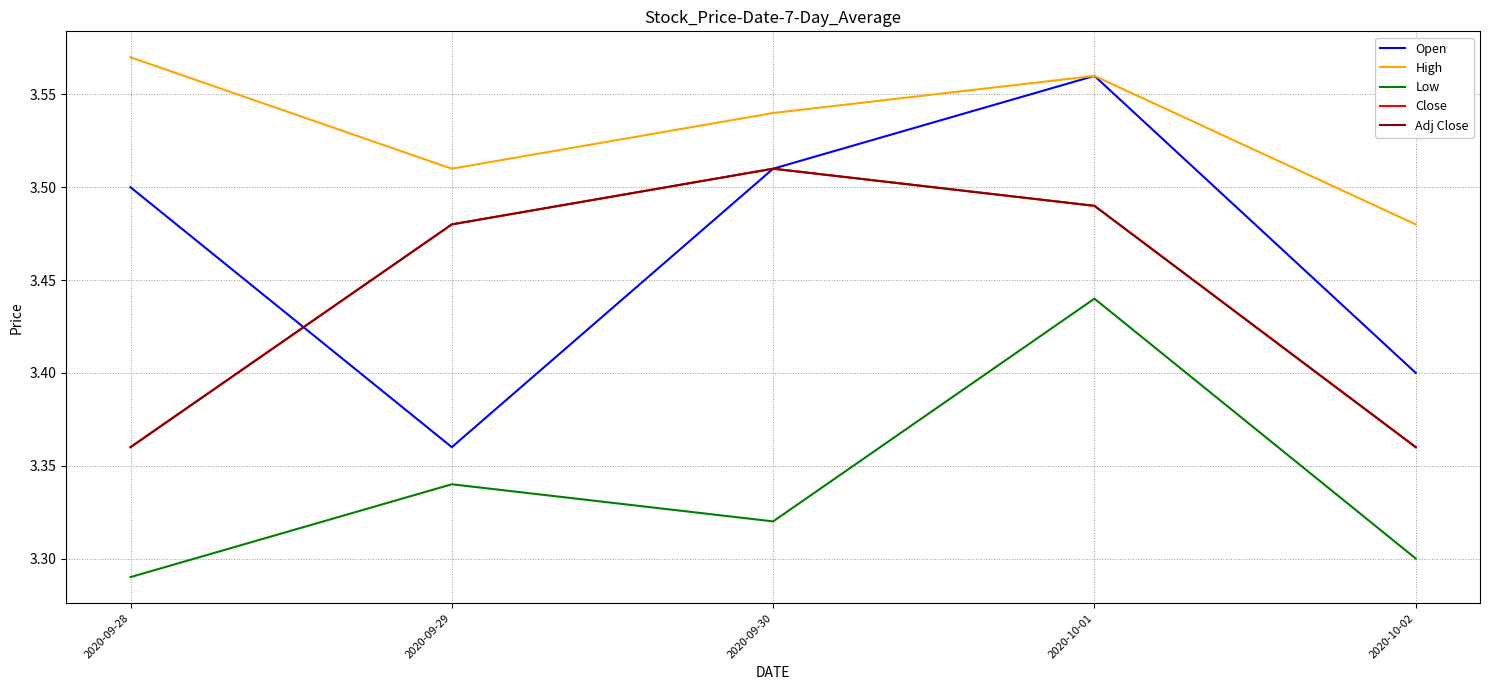

Where is the first local minimum for Low?

2020-09-30